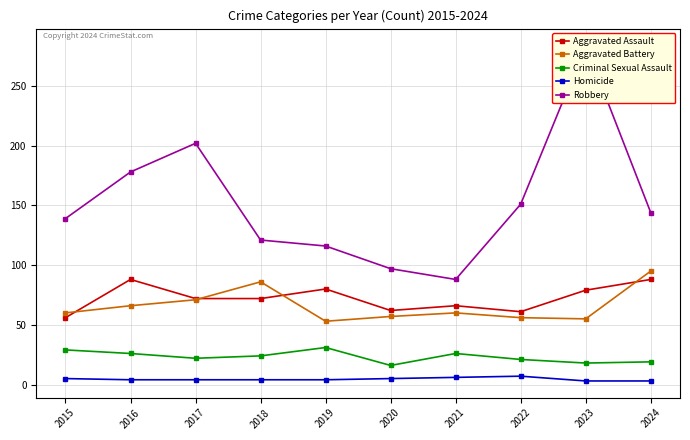

Between 2024 and 2023, which is larger?

2024